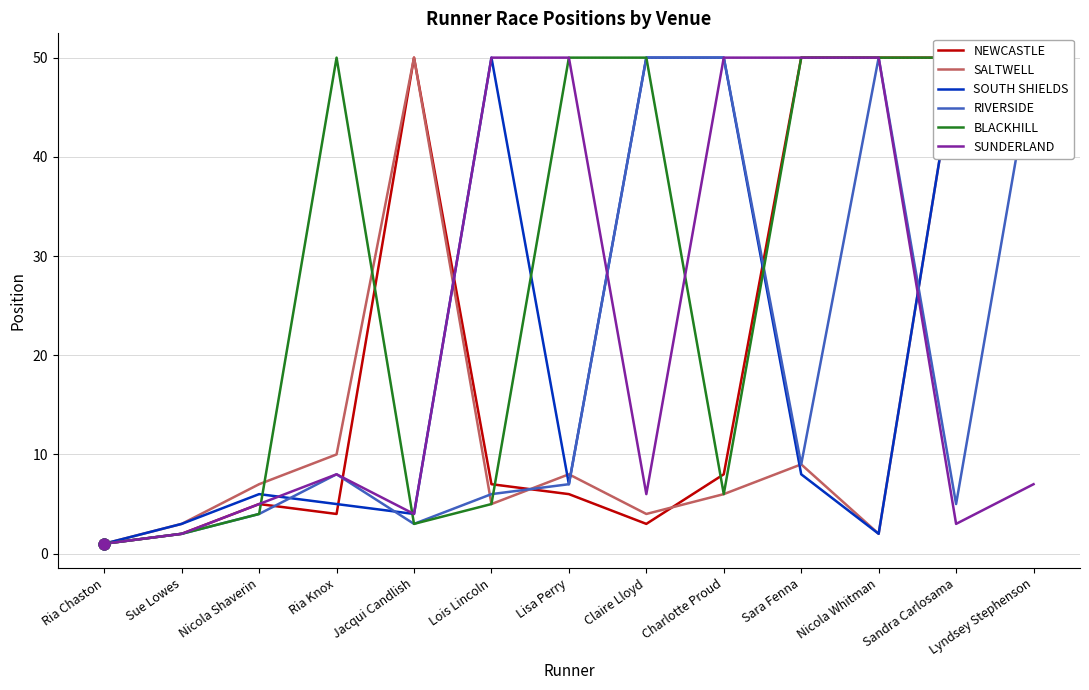

Is the value of NEWCASTLE at Charlotte Proud greater than the value of SOUTH SHIELDS at Lisa Perry?

Yes